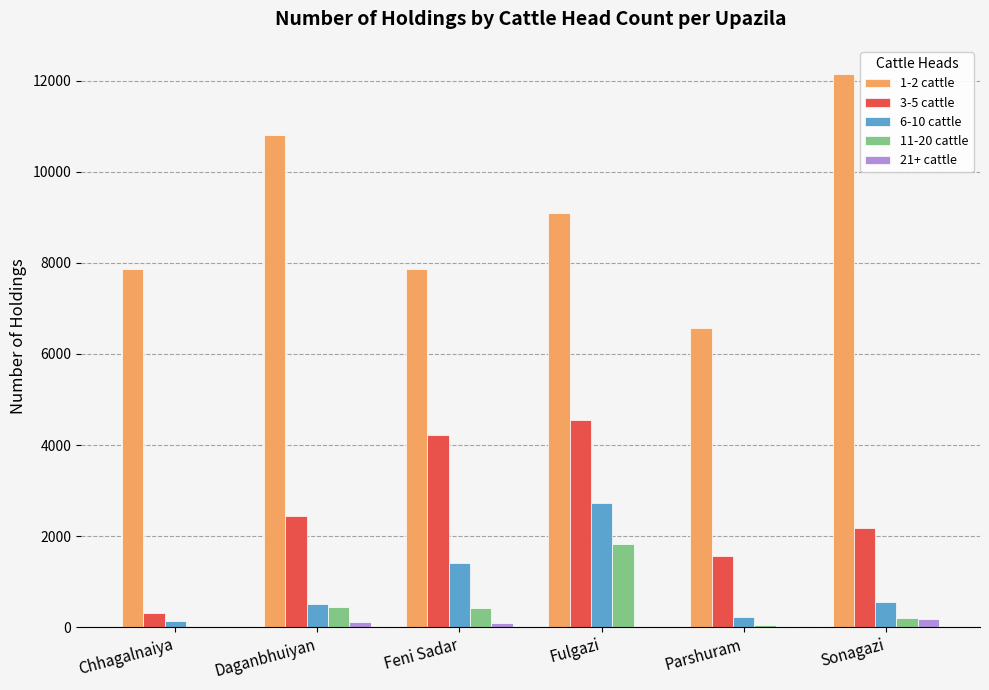

Which series has the largest total across all categories?

1-2 cattle